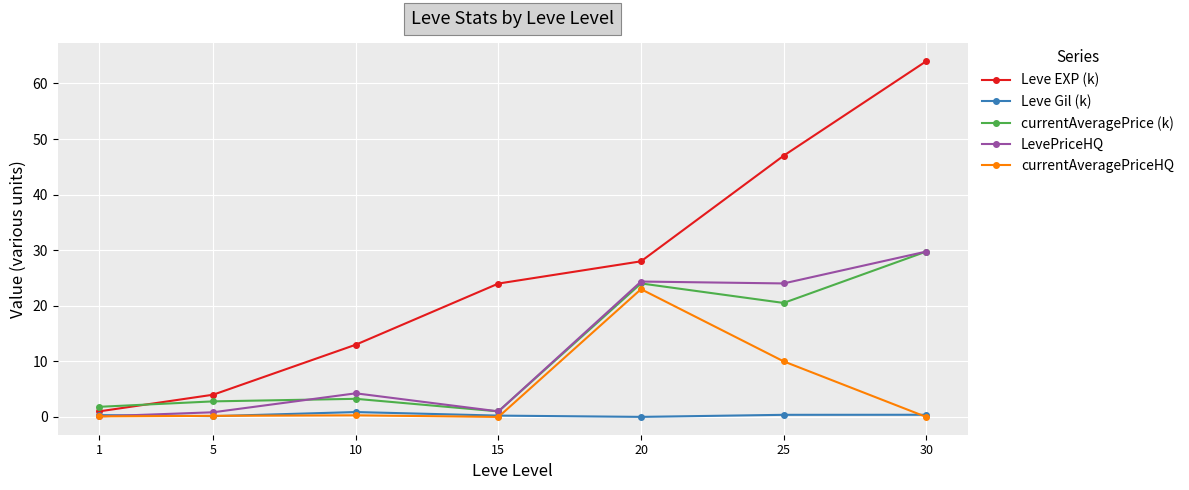

Where is currentAveragePrice (k) nearest to the value 15?

25